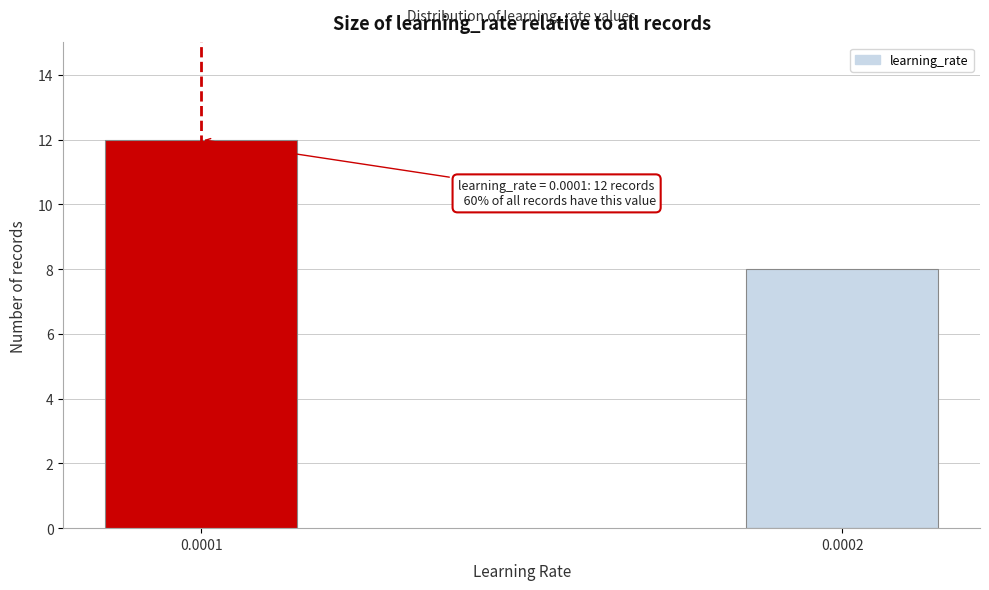

Reading left to right, transcribe all the data shown in this chart.

12	8